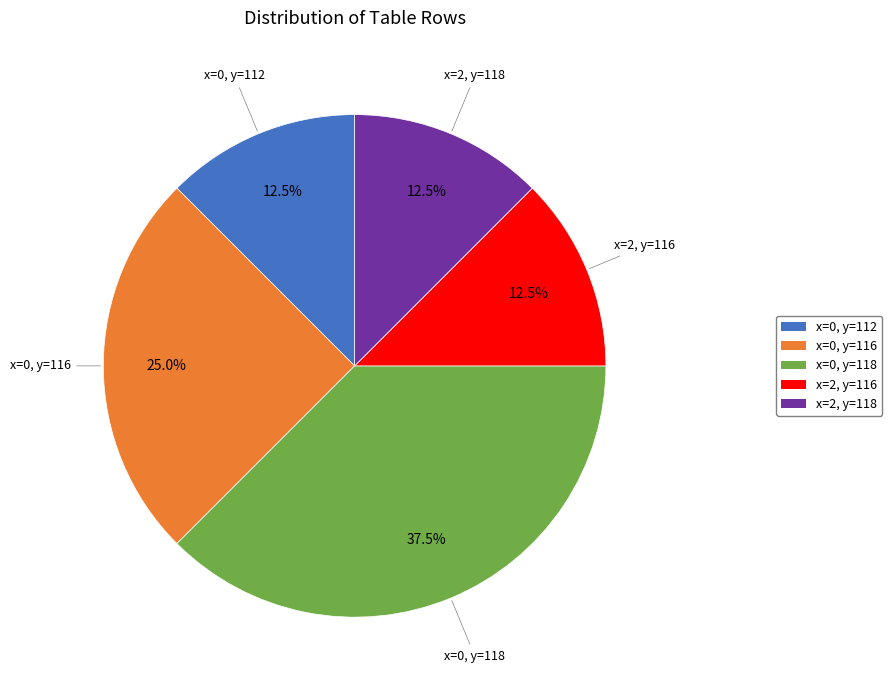

Which slice is the largest?

x=0, y=118